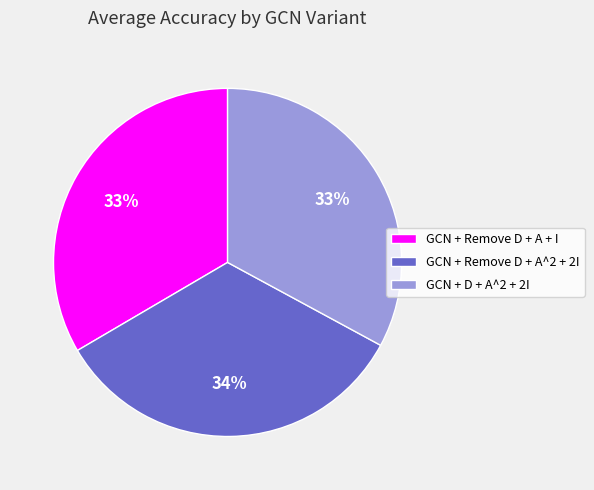

Does any single category account for the majority?

No